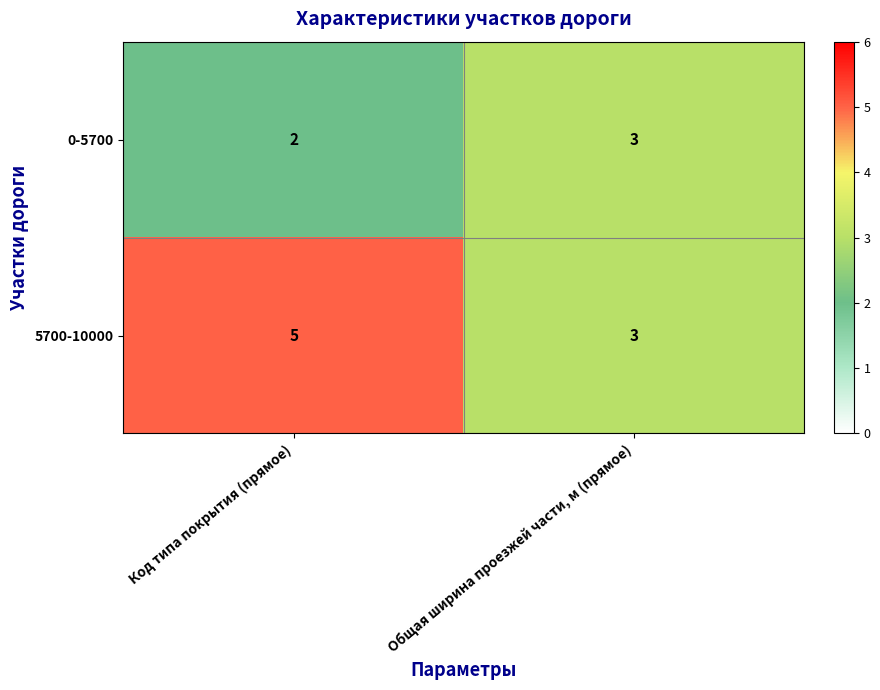

Reading left to right, transcribe all the data shown in this chart.

0-5700: Код типа покрытия (прямое)=2	Общая ширина проезжей части, м (прямое)=3
5700-10000: Код типа покрытия (прямое)=5	Общая ширина проезжей части, м (прямое)=3